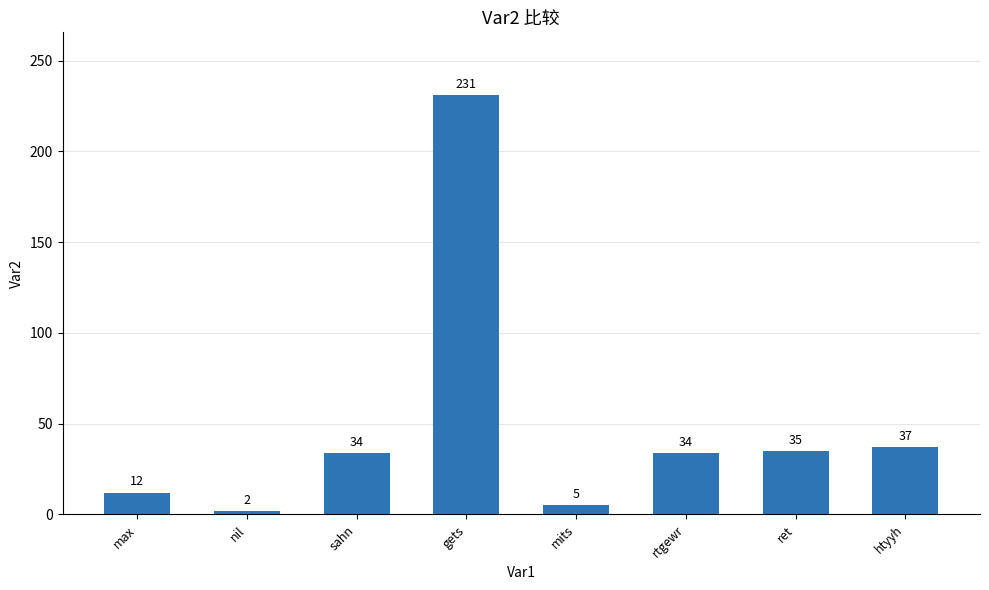

How many distinct data groups are displayed?

1